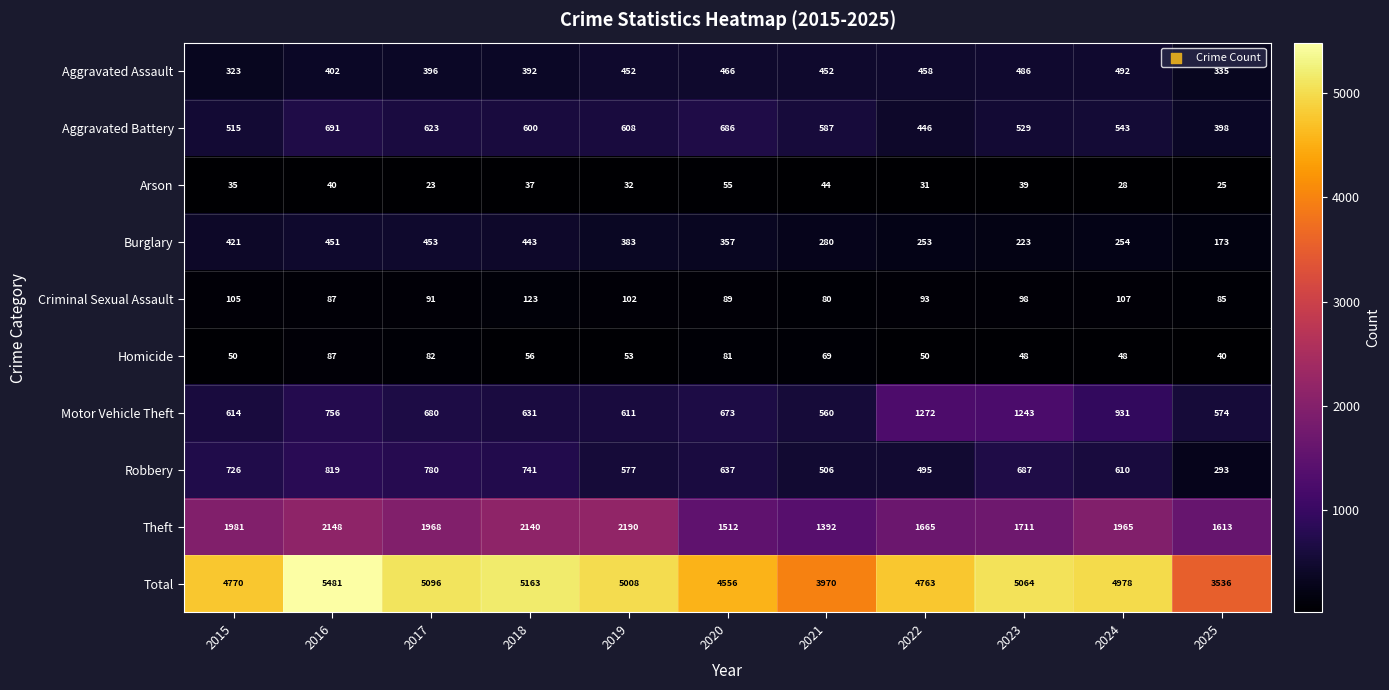

Which series has the largest total across all categories?

Total